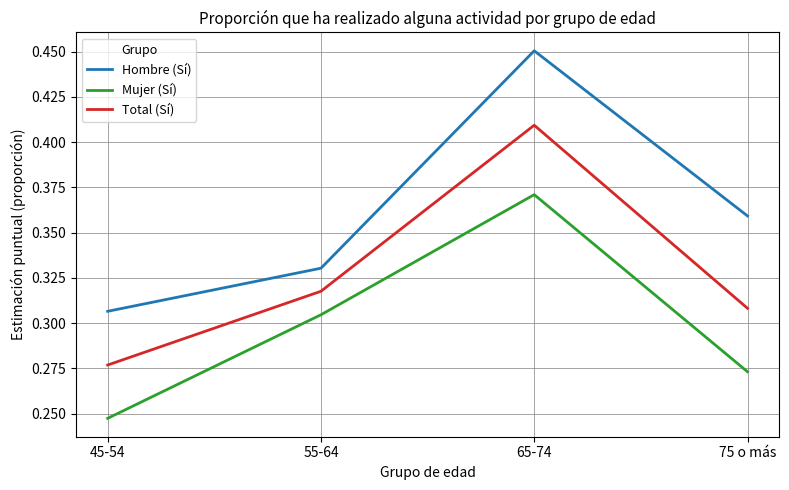

At which category is the sum across all series the highest?

65-74